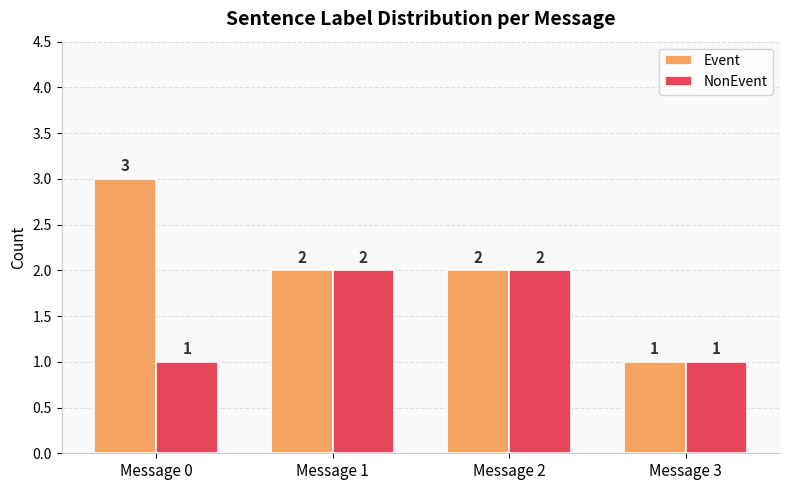

How many bars are there in total?

8